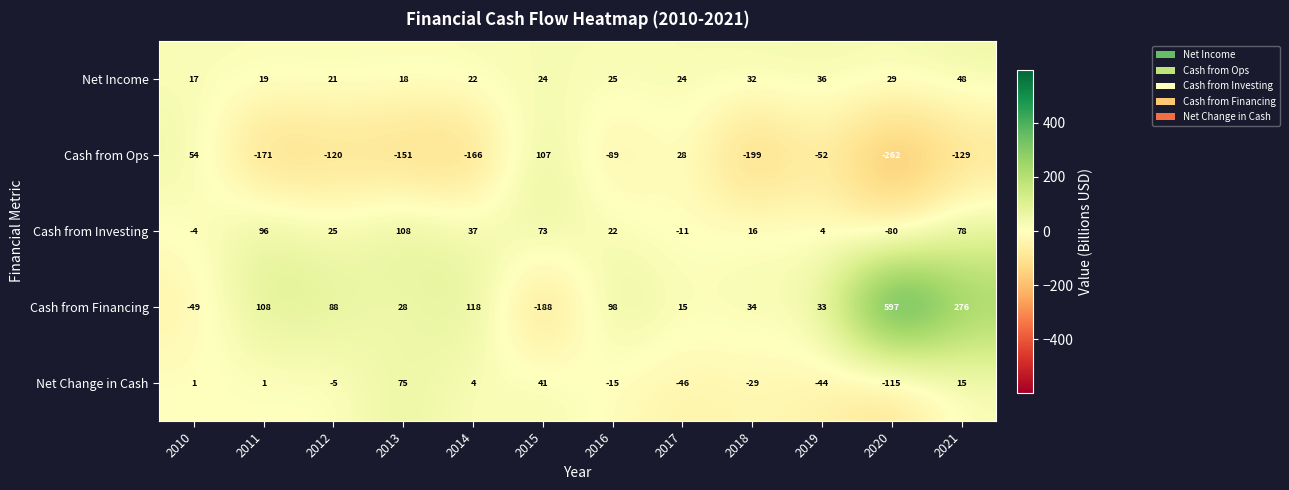

What is the approximate value of Cash from Ops at 2011, to the nearest 5?

-170